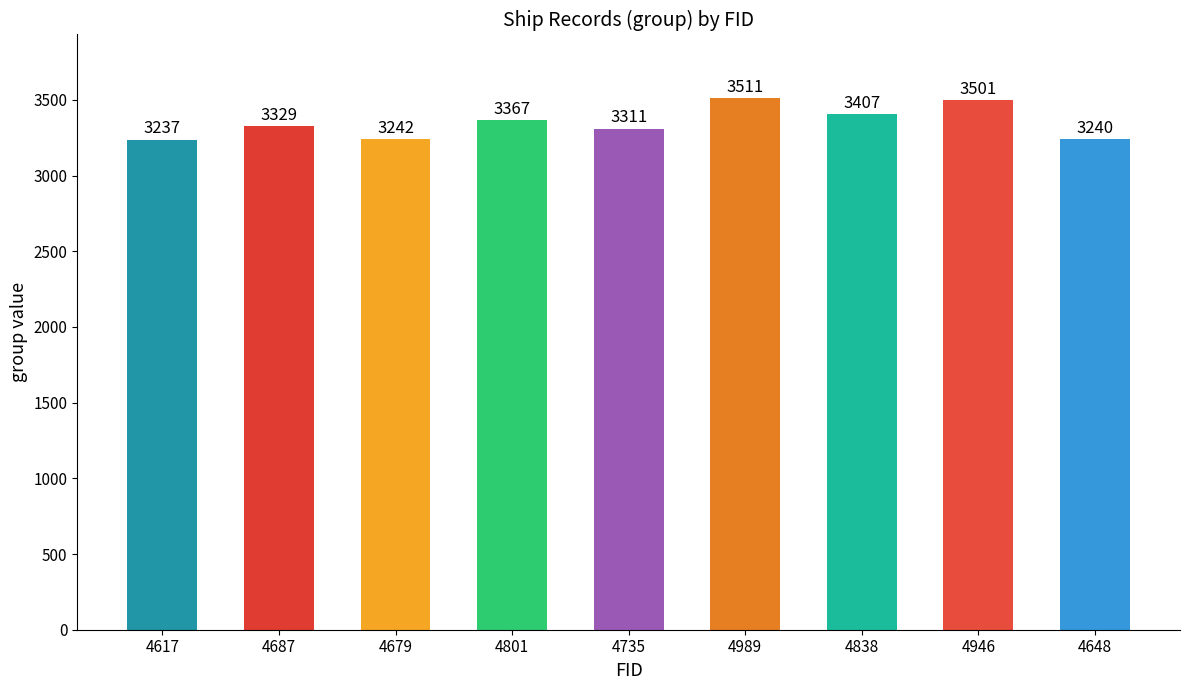

Read the value at 4735, to the nearest 50.

3300